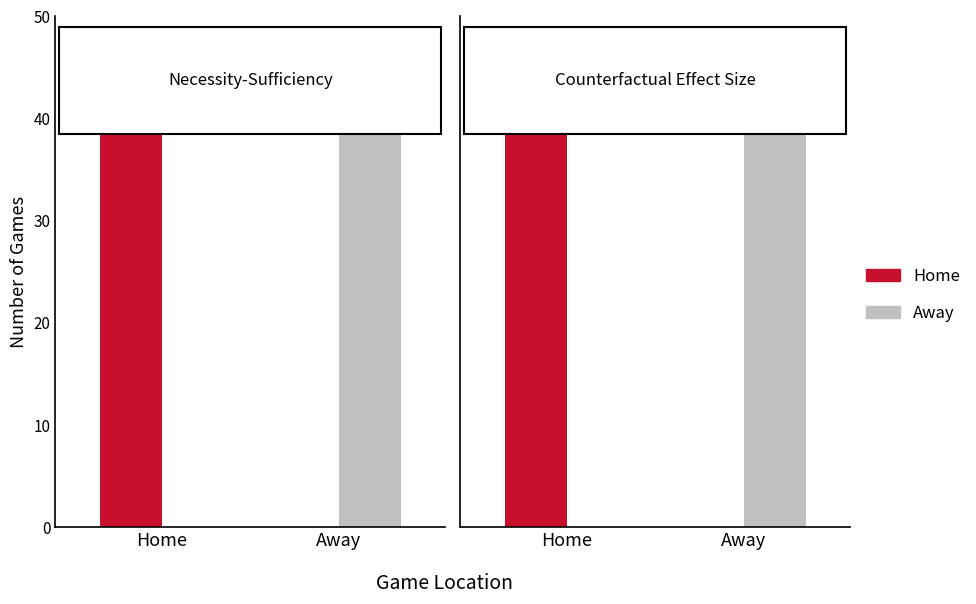

Which series has the largest total across all categories?

Home